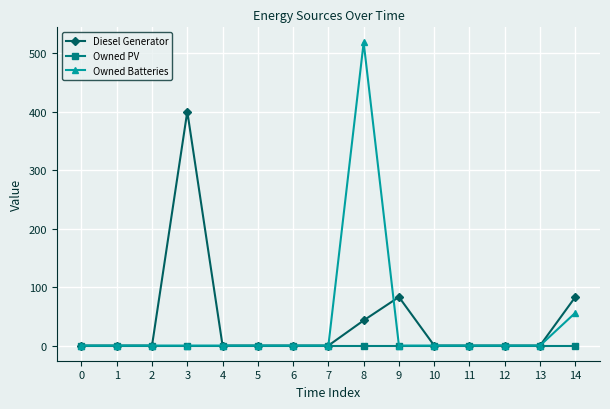

List the series in order of their peak value, highest first.

Owned Batteries, Diesel Generator, Owned PV